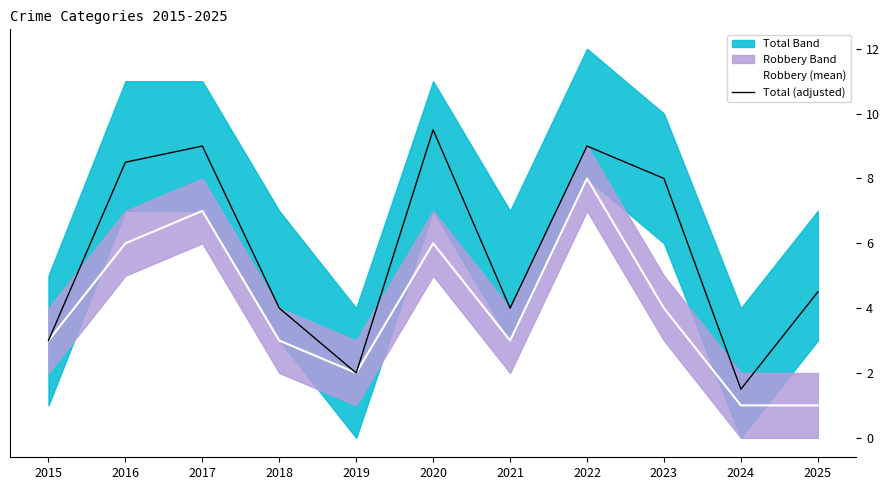

Which category has the highest value in the Robbery (mean) series?

2022